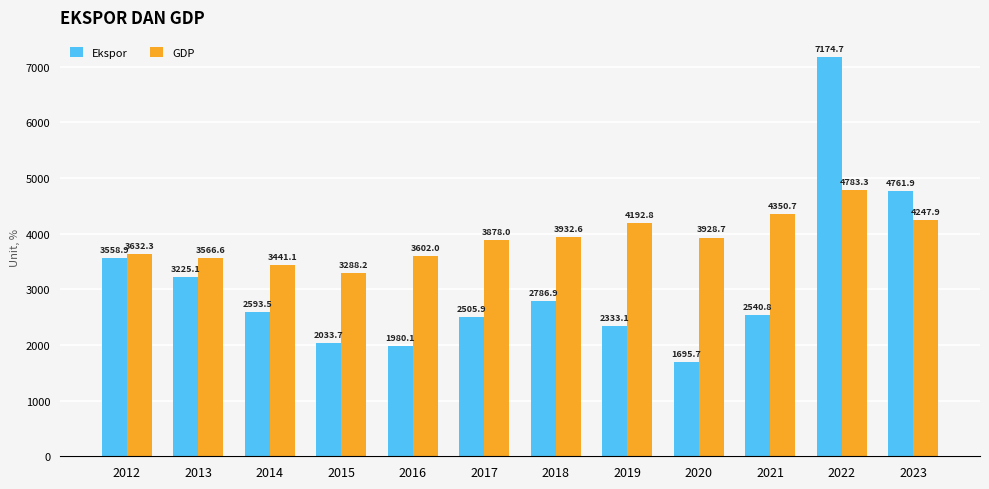

Which category has the lowest value in the GDP series?

2015